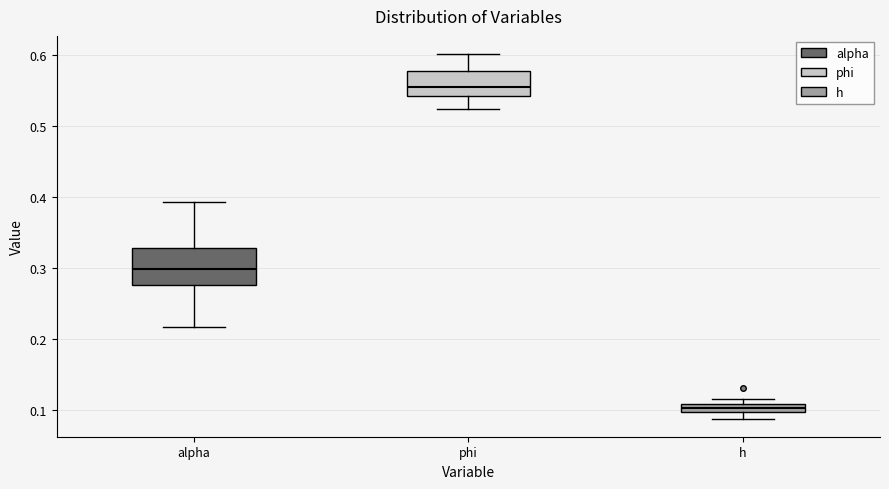

Comparing the boxes themselves (not the whiskers), which one is the tallest?

alpha